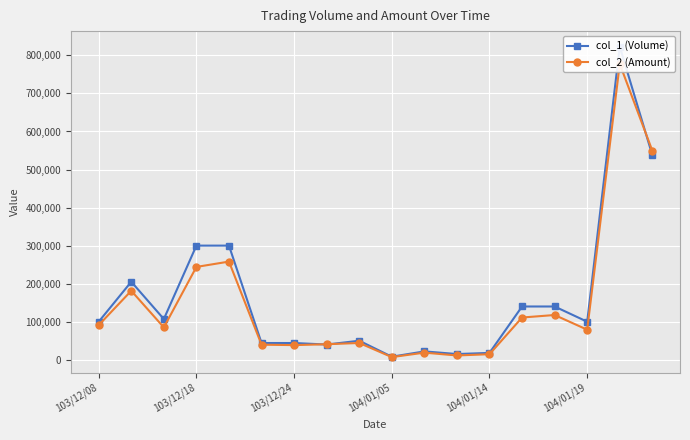

At 11, list the series in order from largest to smallest.

col_1 (Volume), col_2 (Amount)